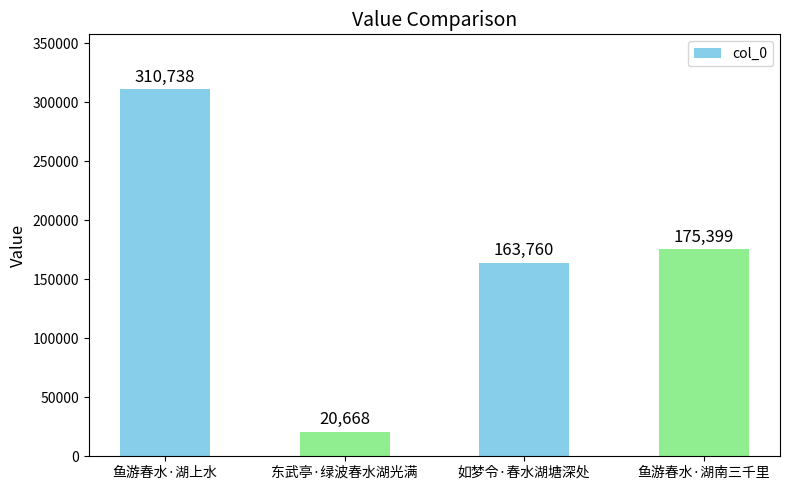

Where does the data first go above 175399?

鱼游春水·湖上水